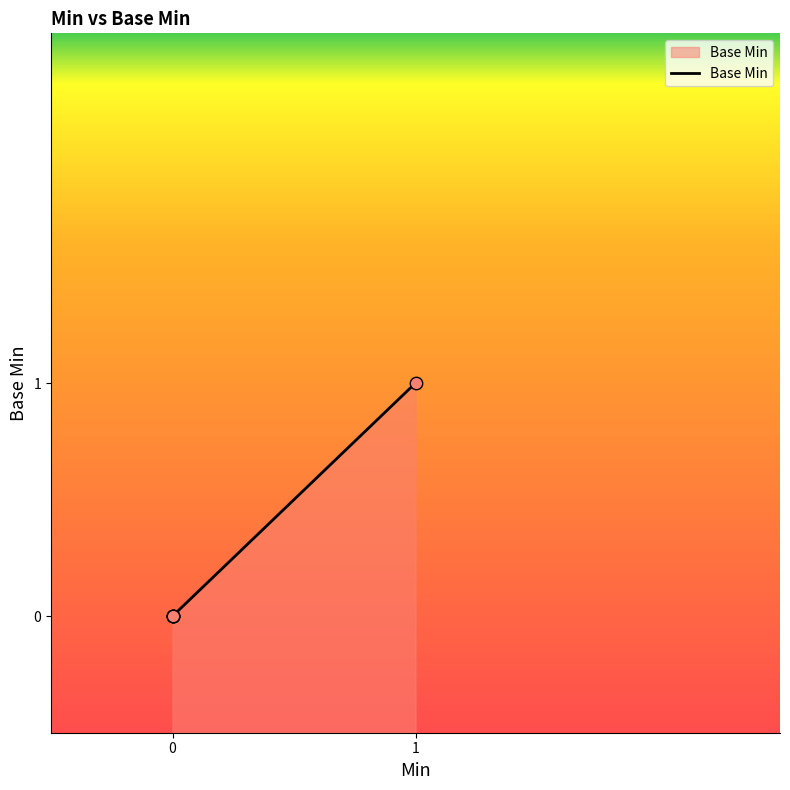

What is the change in value from 0 to 1?

+1